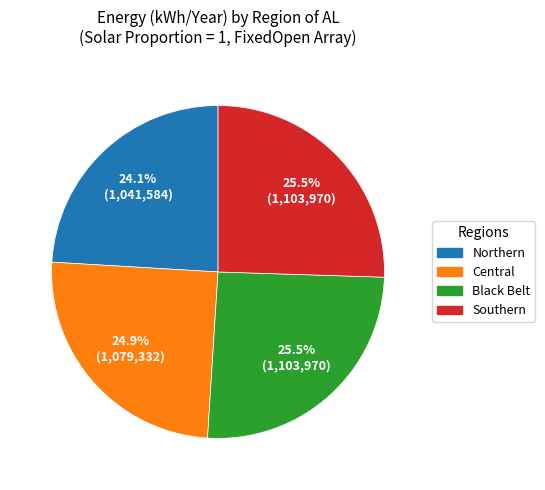

What is the ratio of the value at Northern to the value at Central?

1.0